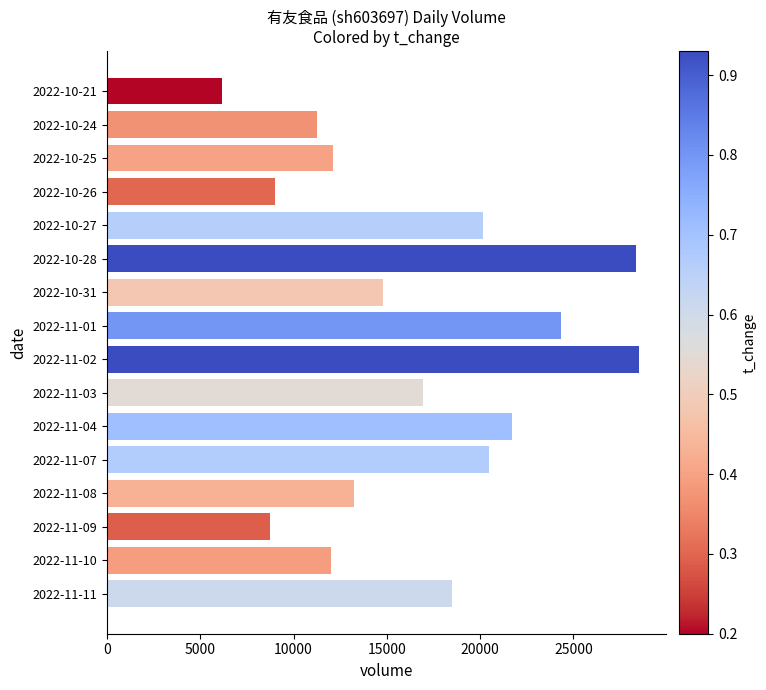

What is the approximate value at 2022-11-04?

21712